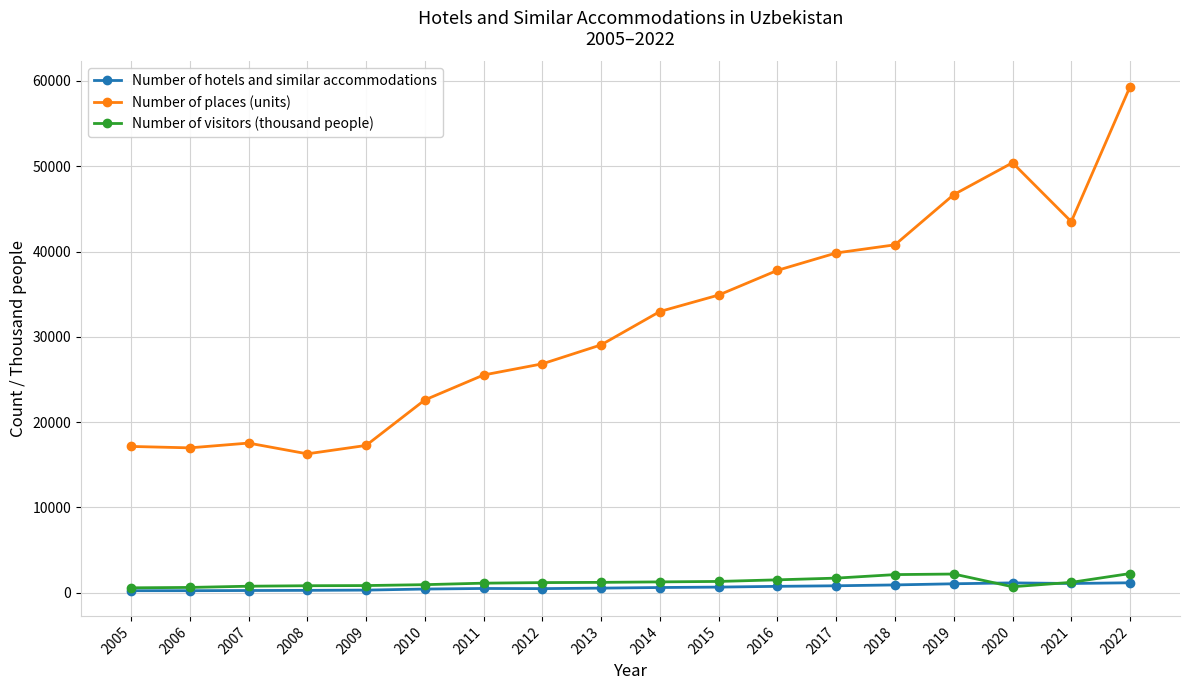

What is the smallest value displayed?

239.0